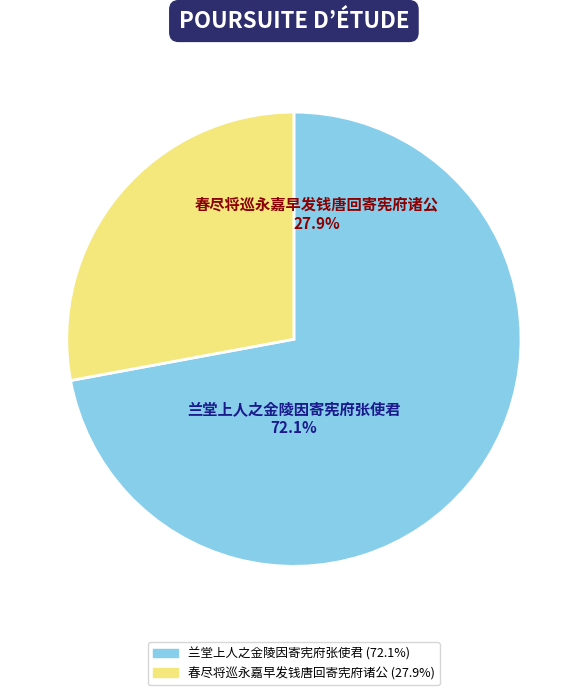

What percentage is the 春尽将巡永嘉早发钱唐回寄宪府诸公 slice, to the nearest percent?

28%